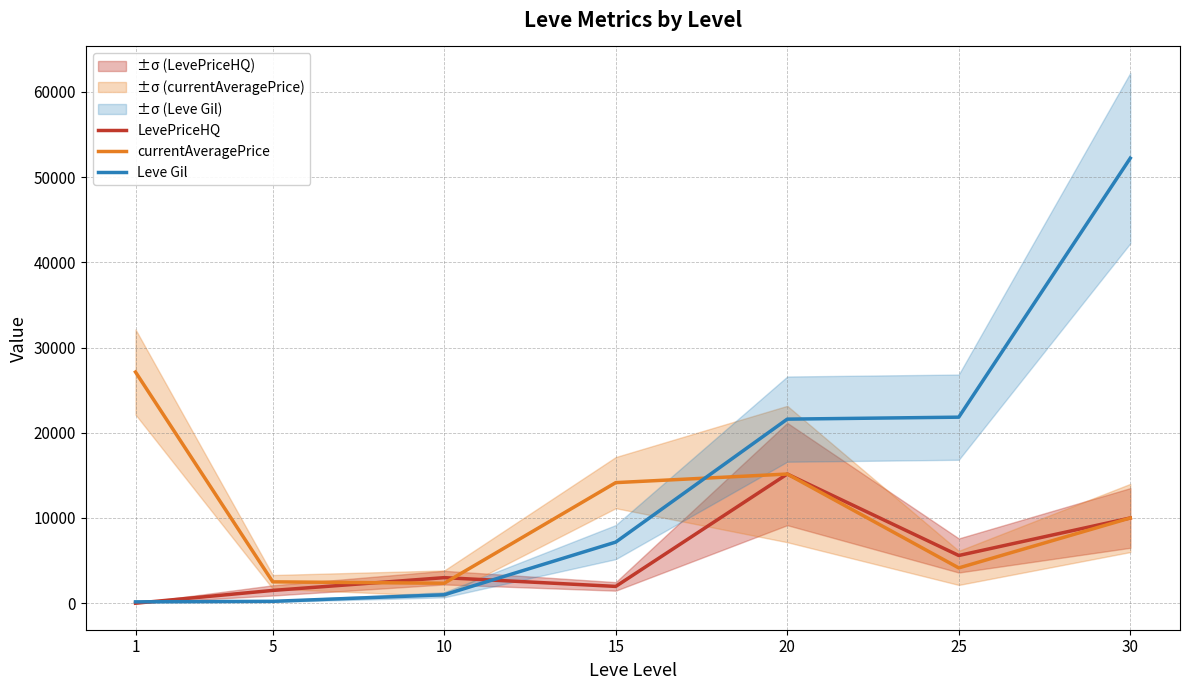

True or false: Leve Gil has more than 0 points higher than both neighbors.

False